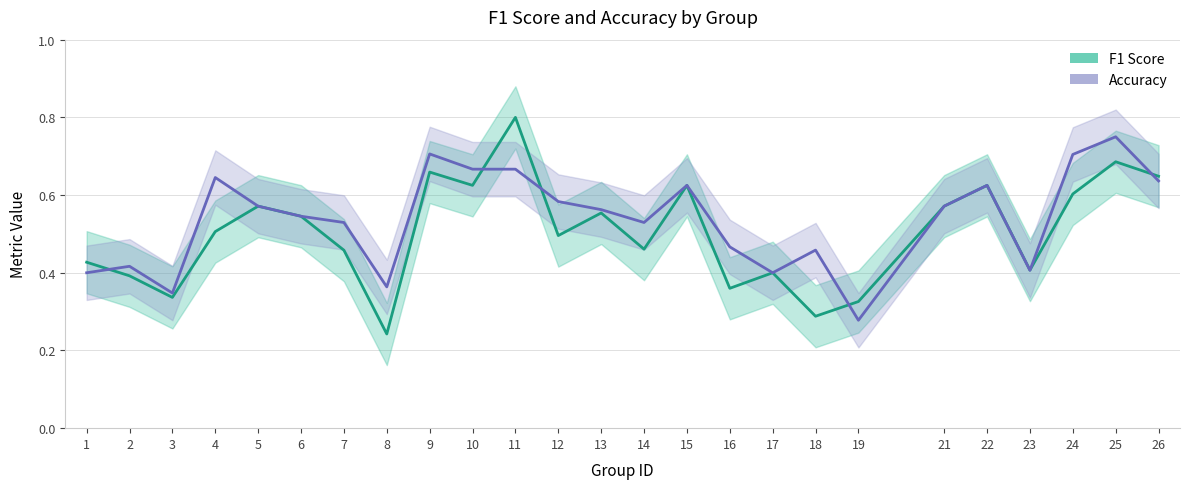

In f1, how many points are lower than both neighbors (excluding endpoints)?

8